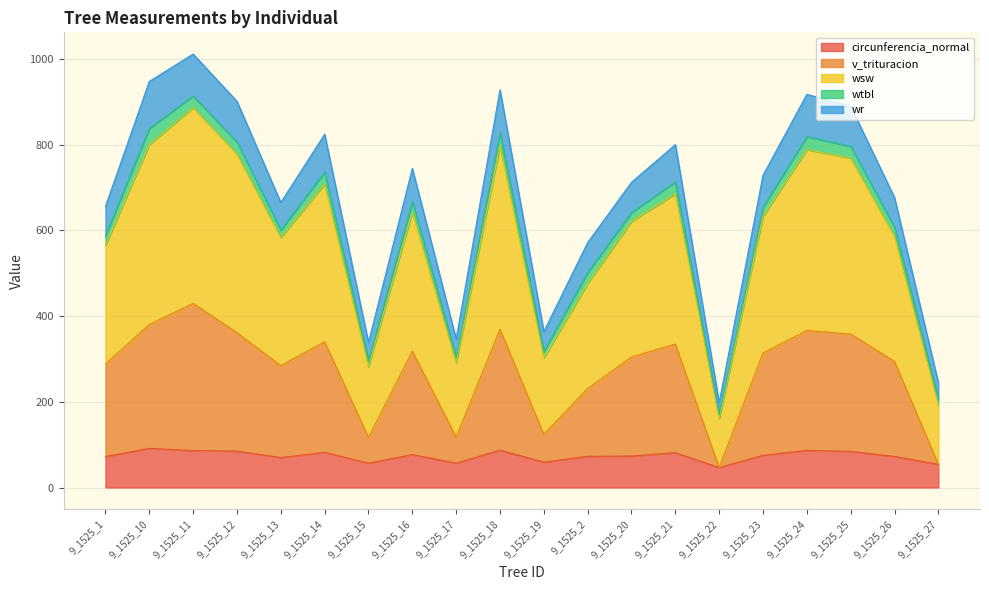

Does the chart display data point markers on the line(s)?

No